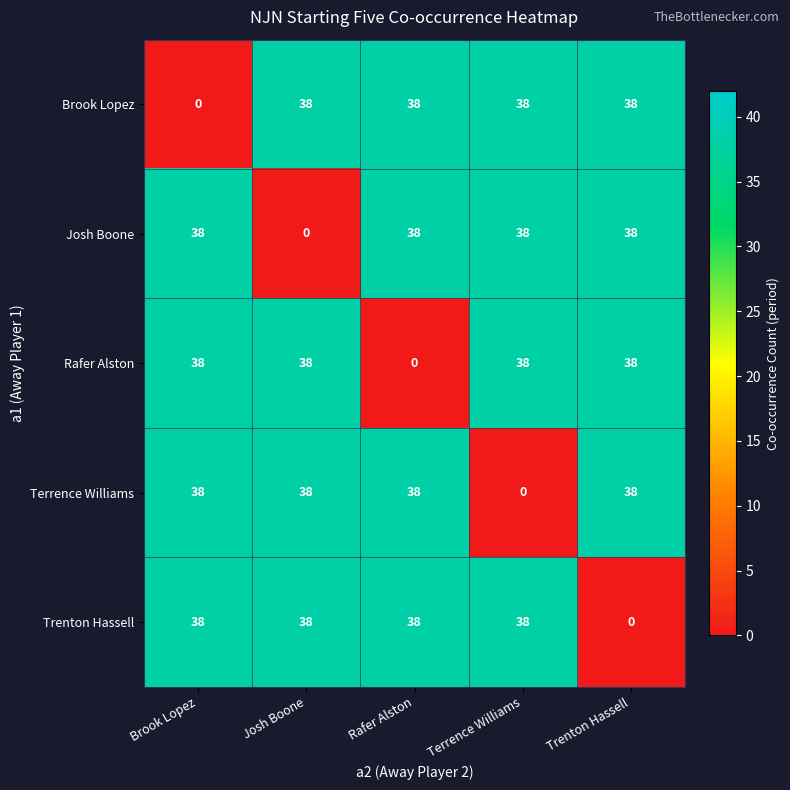

Is it true that Brook Lopez equals 68 at Rafer Alston?

False